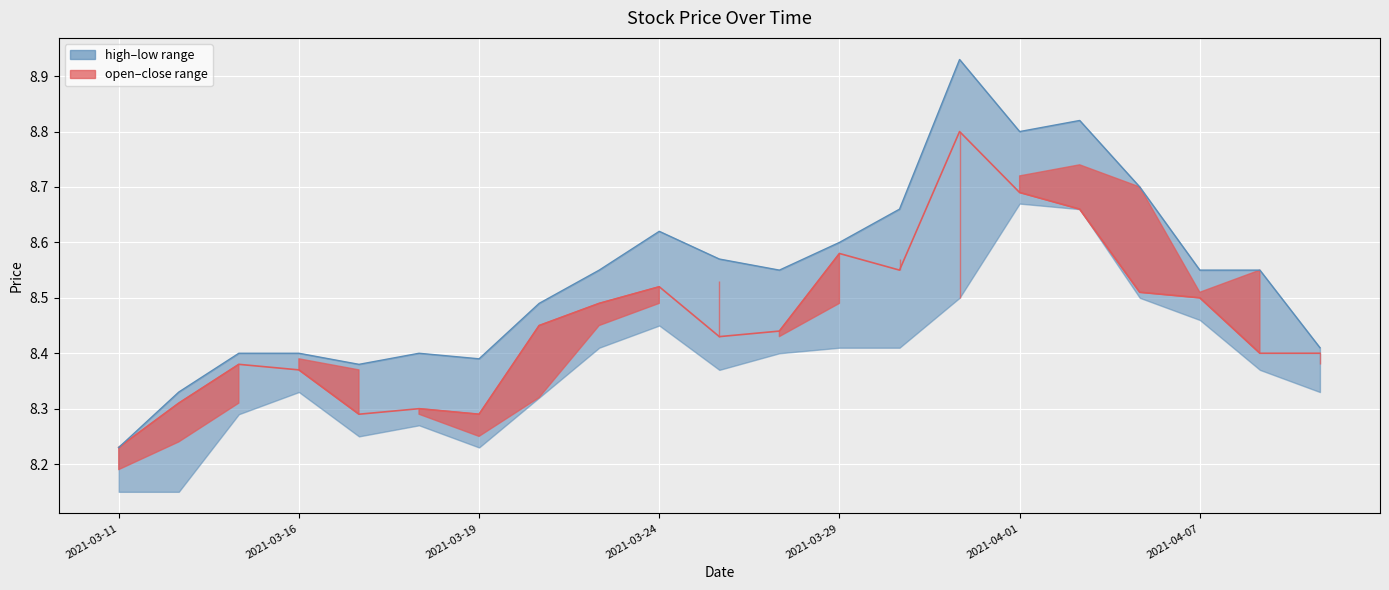

True or false: close and high intersect in this chart.

False